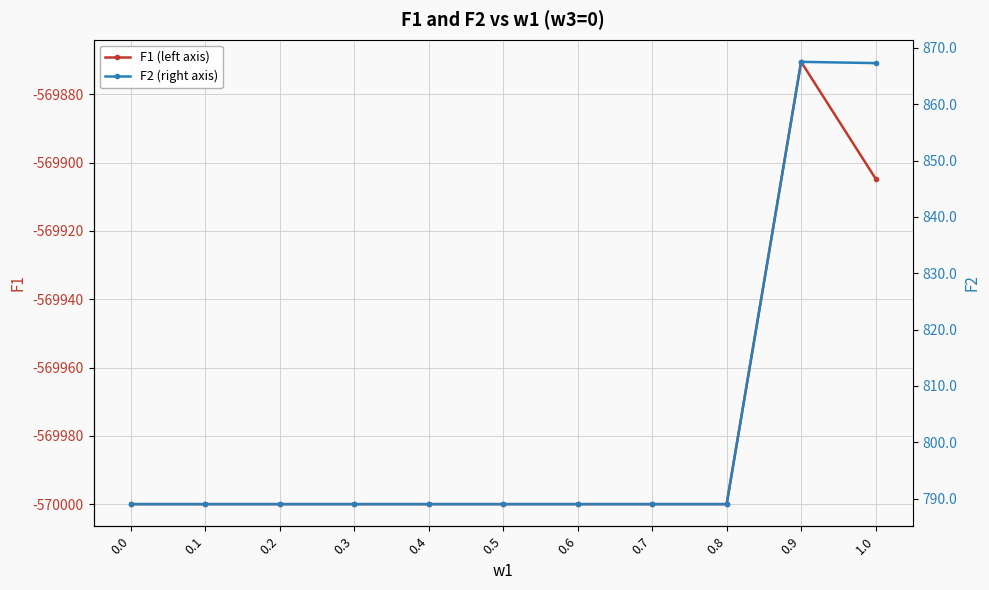

True or false: F1 (left axis) has a value of -114383.8 at 1.0.

False